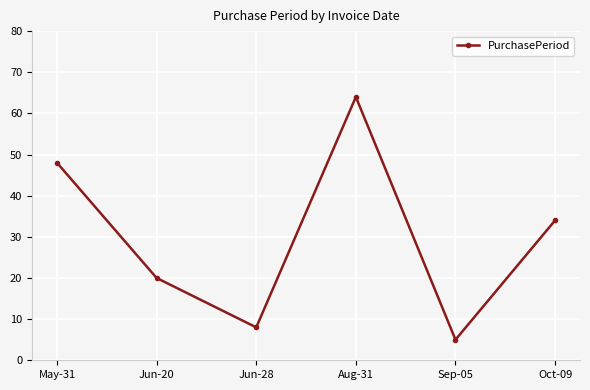

Is it true that the value at May-31 is 22?

False